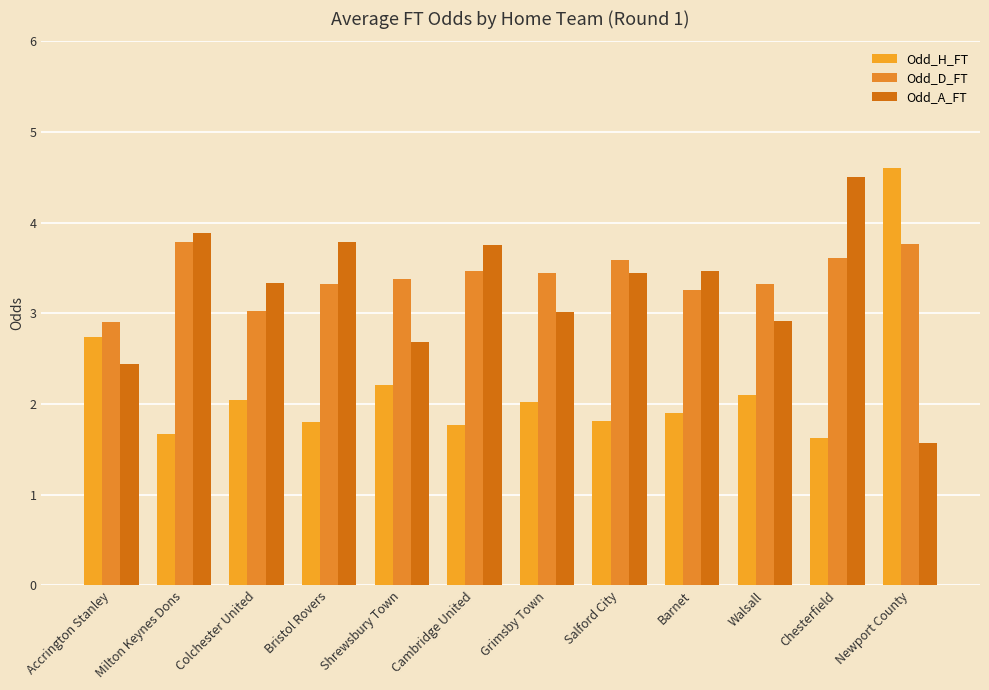

What is the value of the Odd_D_FT bar at the 5th from the left?

3.4